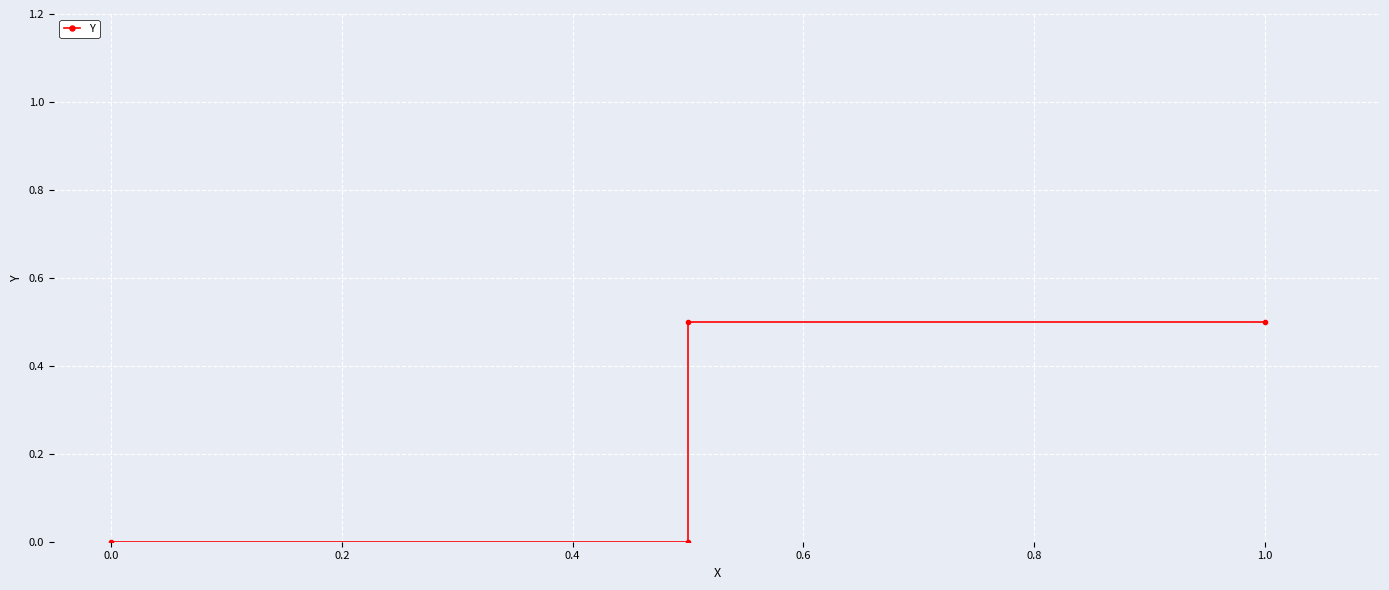

Is this an area chart (filled region under the line)?

No